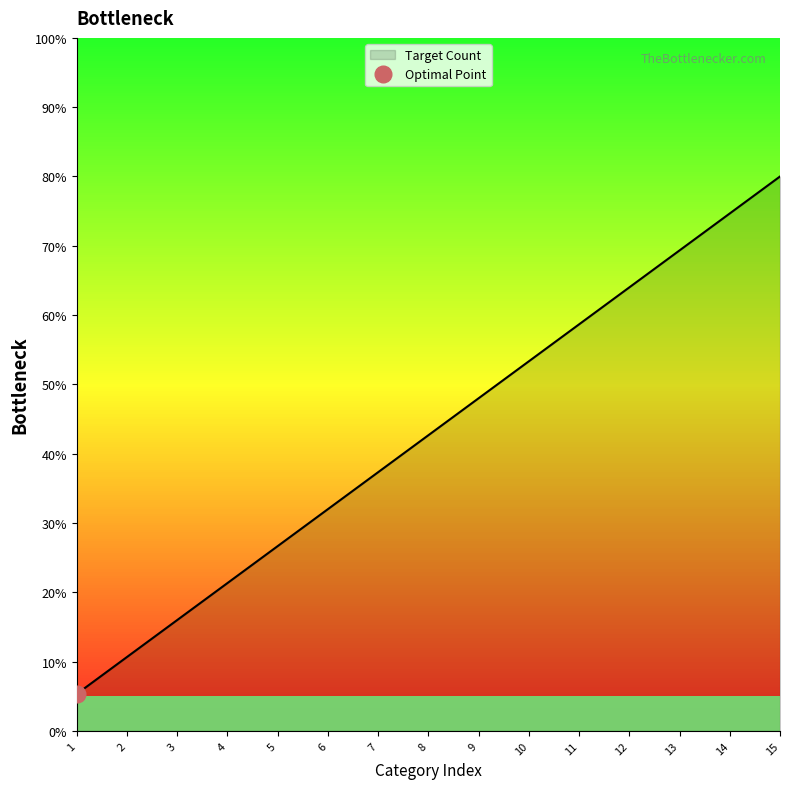

What is the highest value of the Target Count series?

80.0